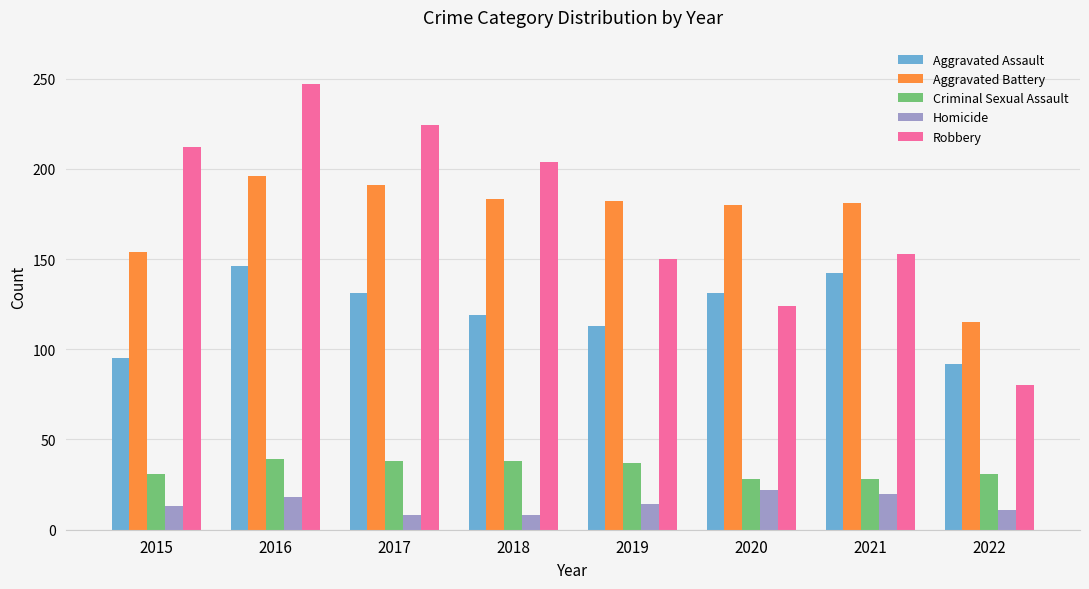

At which label does Criminal Sexual Assault first exceed 37?

2016